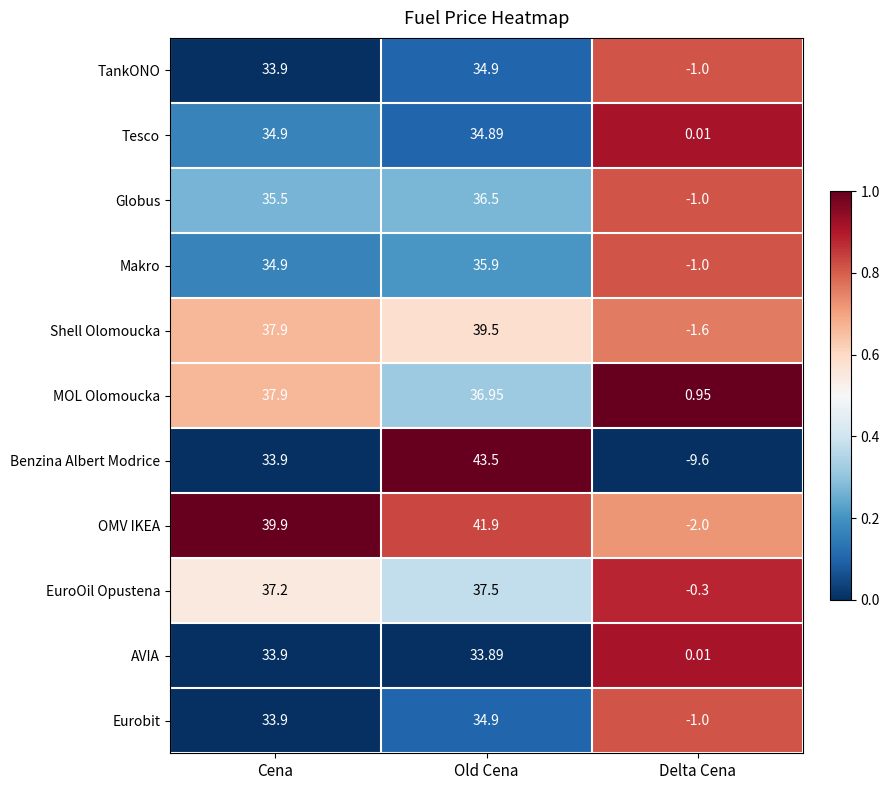

Which series has the largest total across all categories?

OMV IKEA